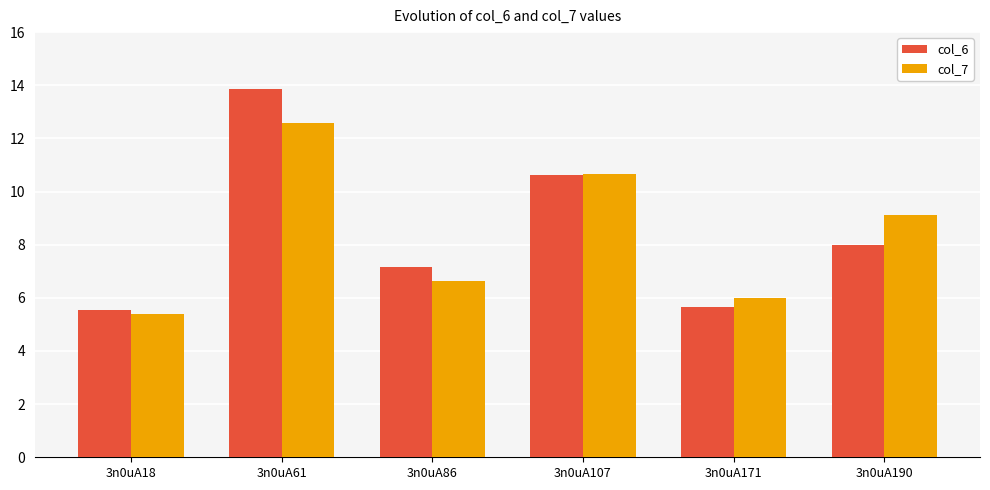

How many distinct data groups are displayed?

2